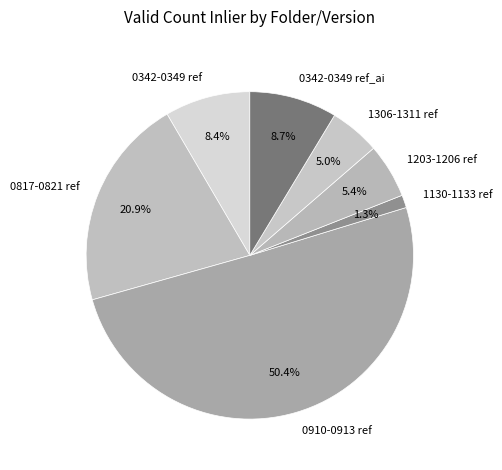

Which category accounts for the majority?

0910-0913 ref